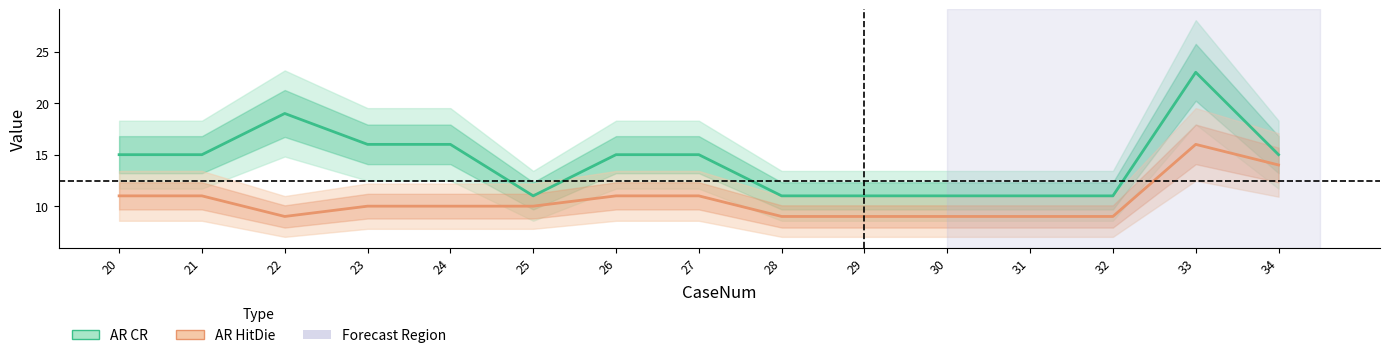

At which category does AR HitDie reach its first local valley?

22